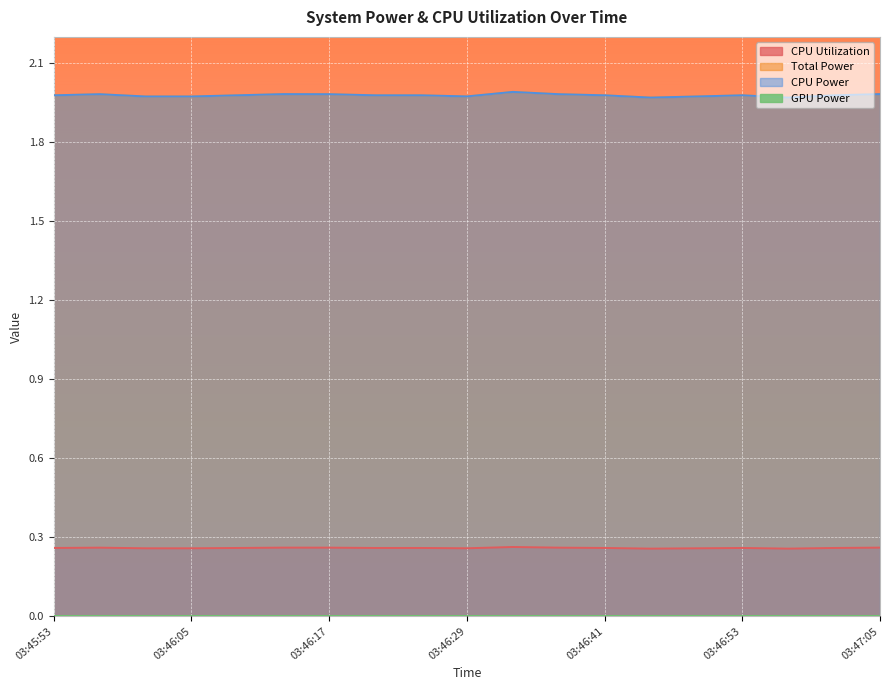

How many lines are shown in the chart?

4